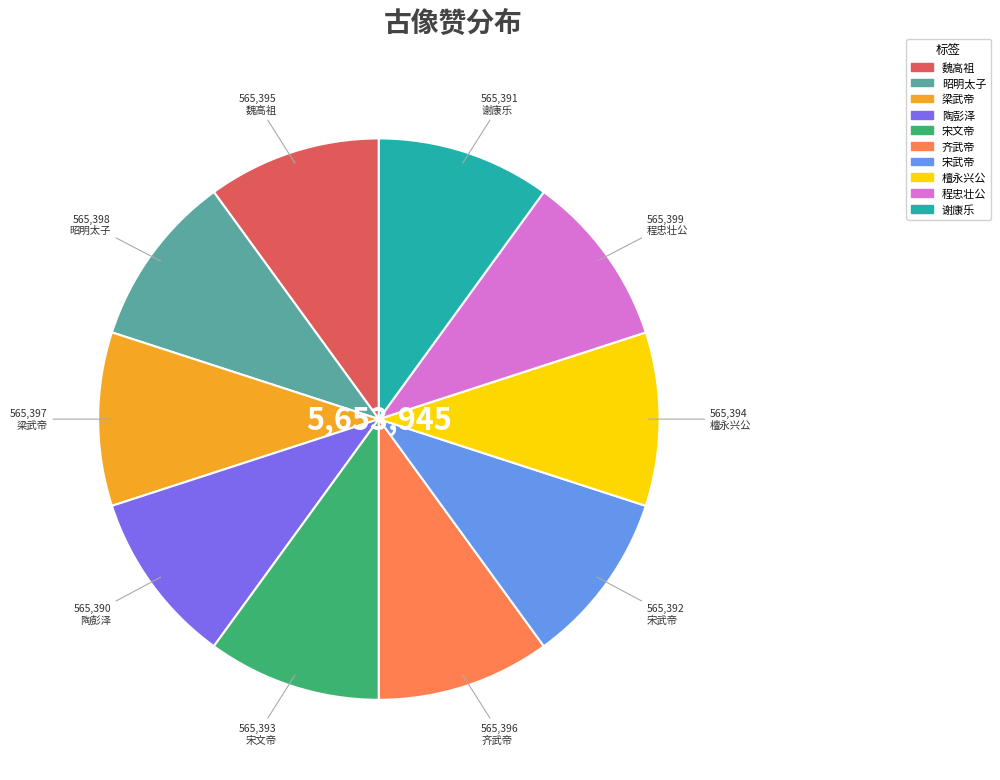

Do 宋武帝 and 陶彭泽 together represent more than half of the pie?

No